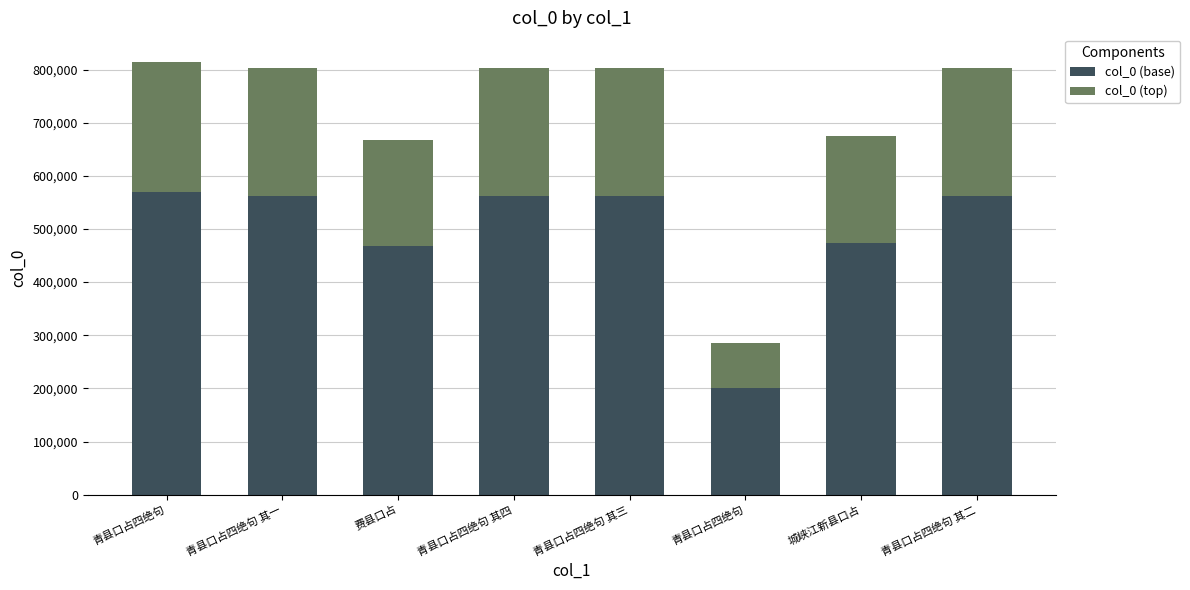

How many values in the col_0 (base) series are below 562426?

4